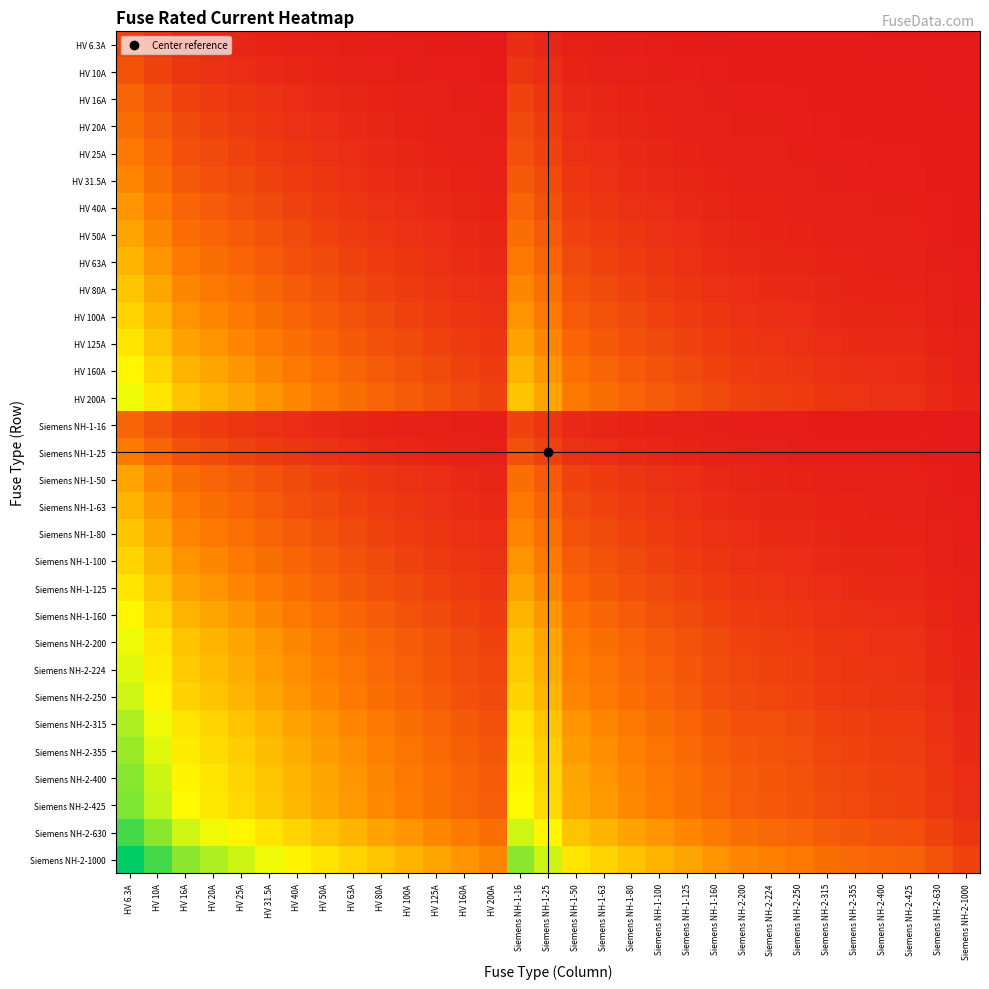

At how many categories does at least one series exceed 3?

11